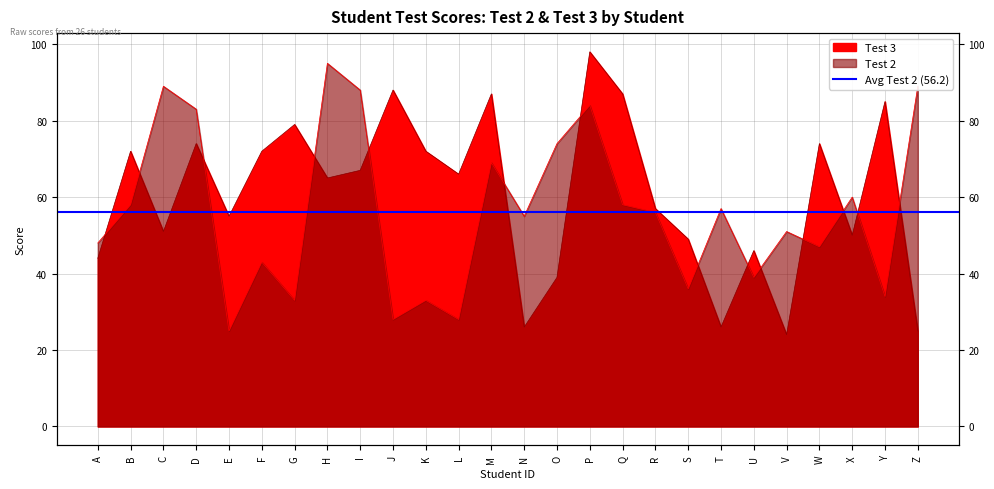

What is the highest value of the Test 2 series?

95